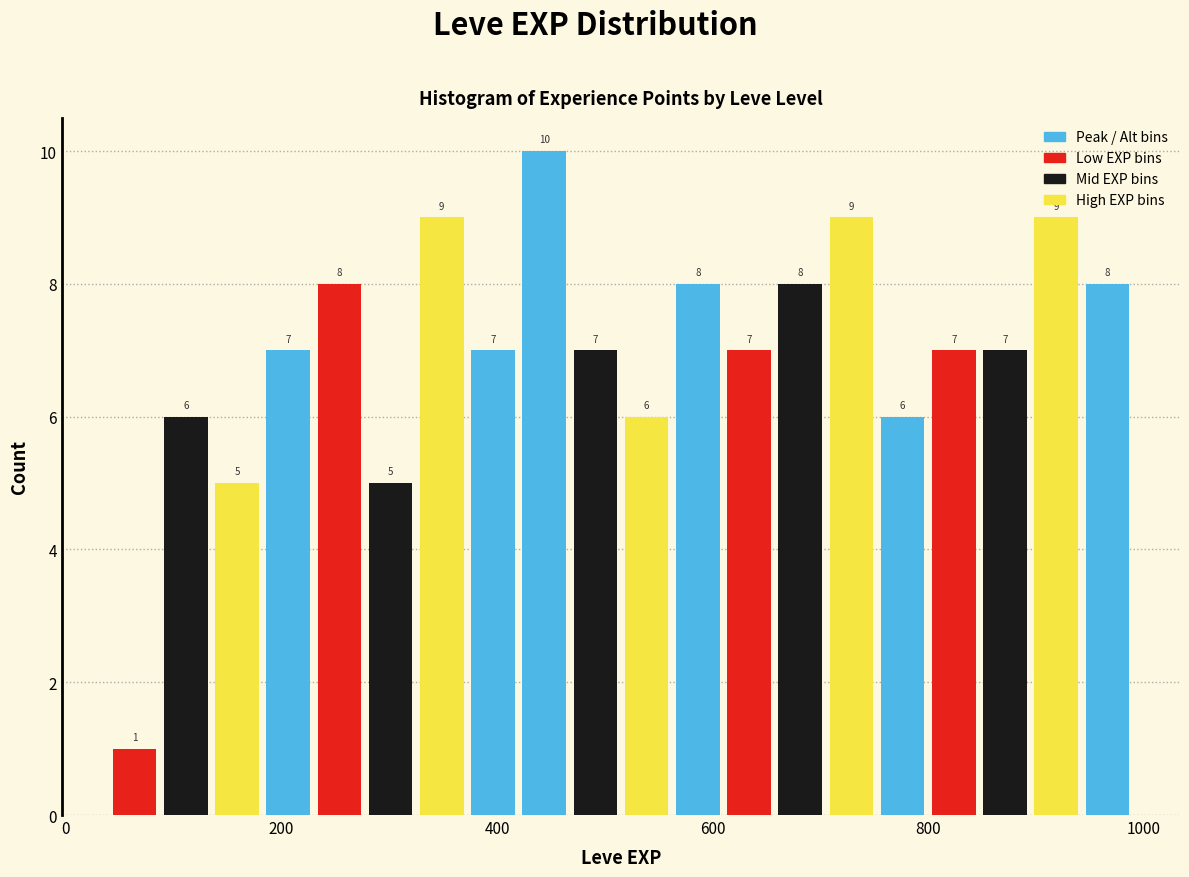

Around what value on the x-axis is the tallest bar? Give the approximate position of its centre, as read against the axis.

440